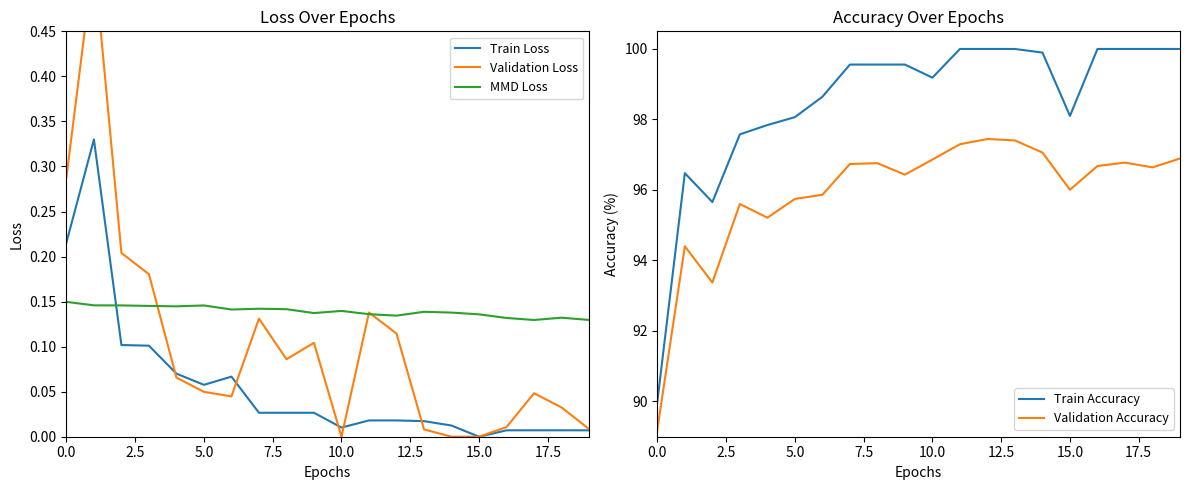

How many values in the Validation Accuracy series exceed 96?

13